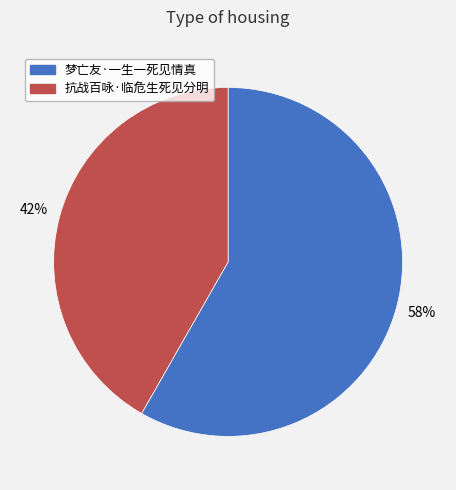

To the nearest percent, what percentage of the pie is 梦亡友·一生一死见情真?

58%